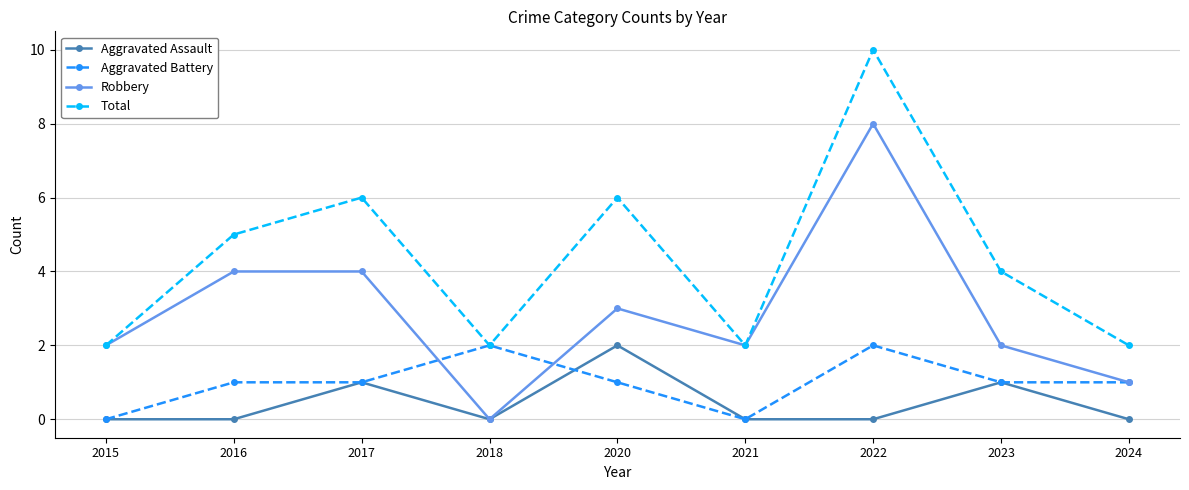

True or false: Aggravated Assault has more than 1 interior local peaks.

True